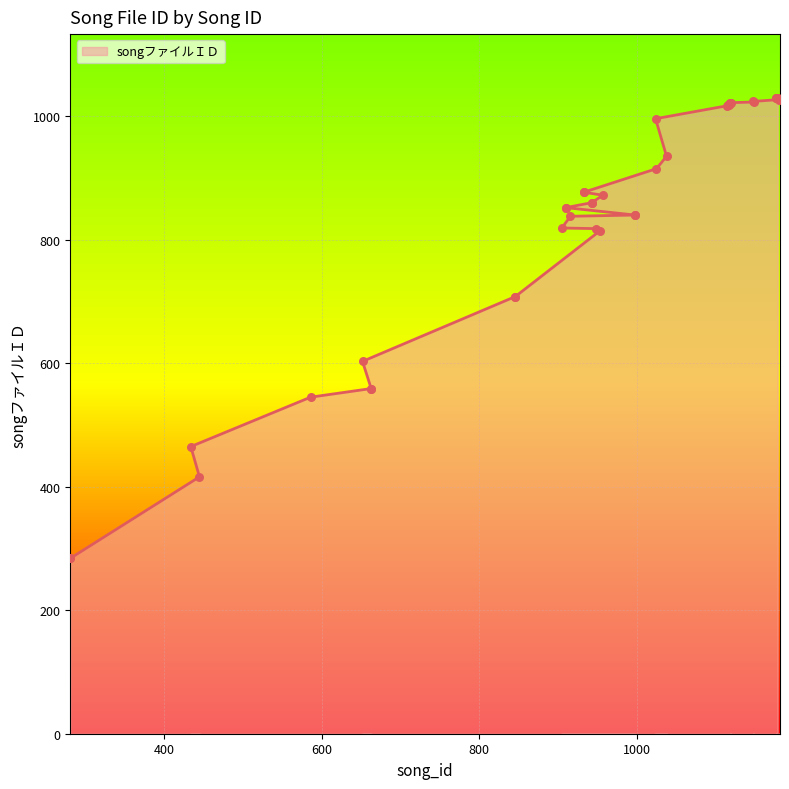

Approximately how many times larger is the value at 434 compared to 910?

0.5